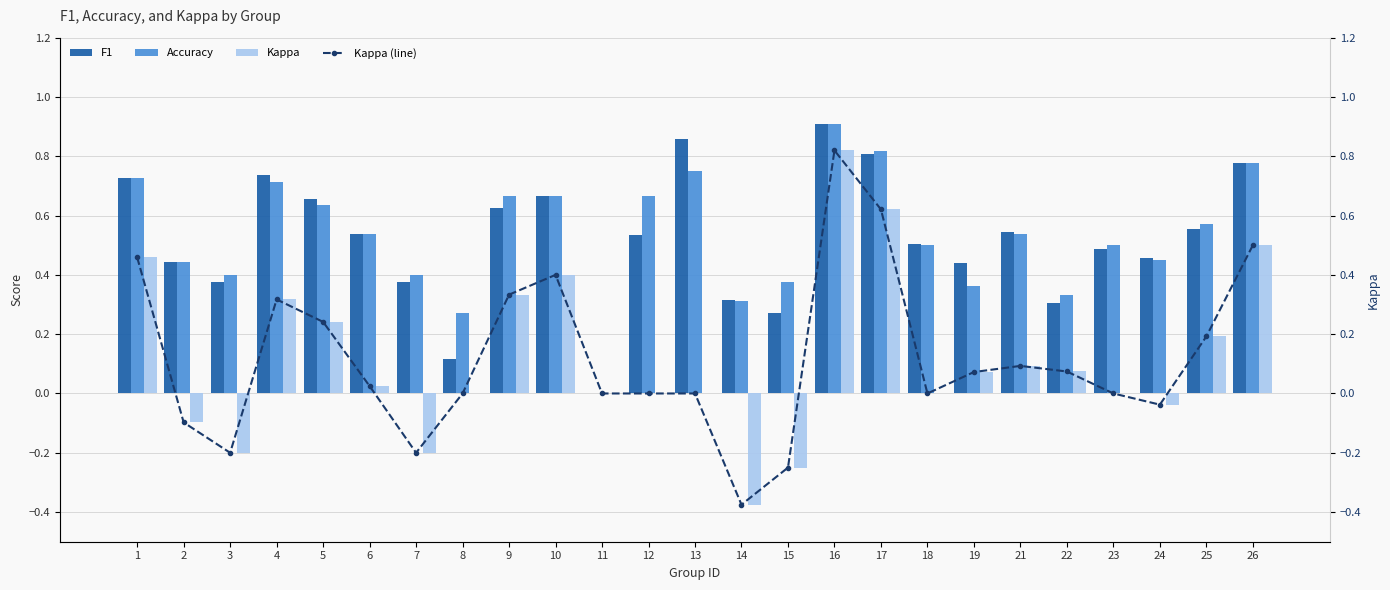

What is the greatest value displayed?

0.9